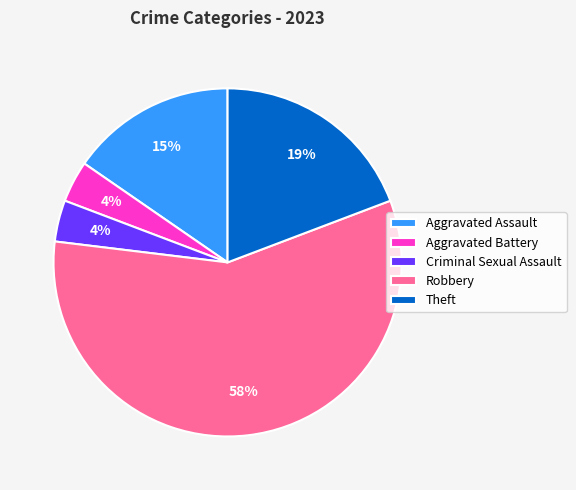

Is it true that Aggravated Assault is 1% of the pie?

False